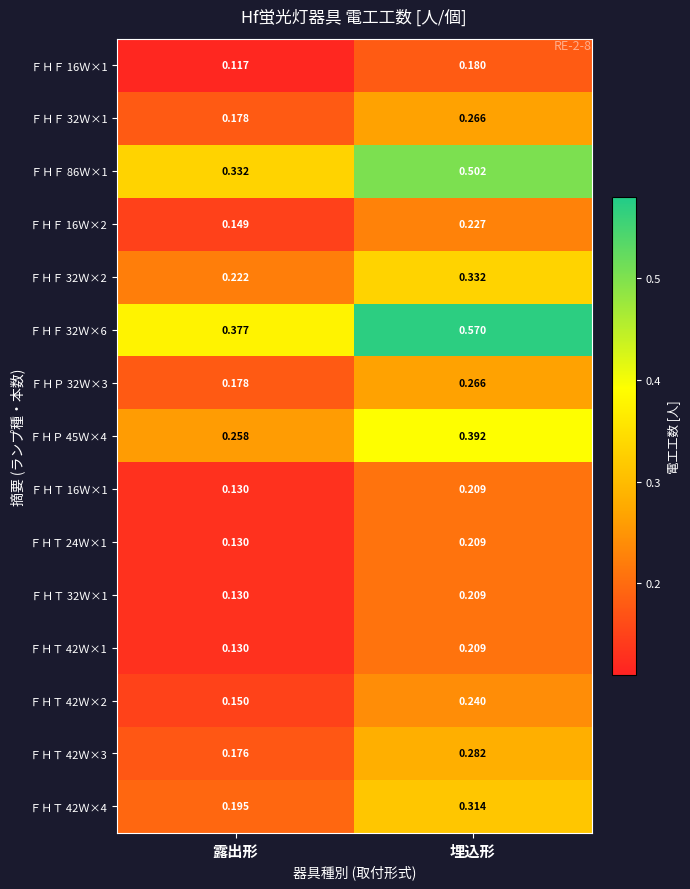

At how many categories does at least one series exceed 0?

2